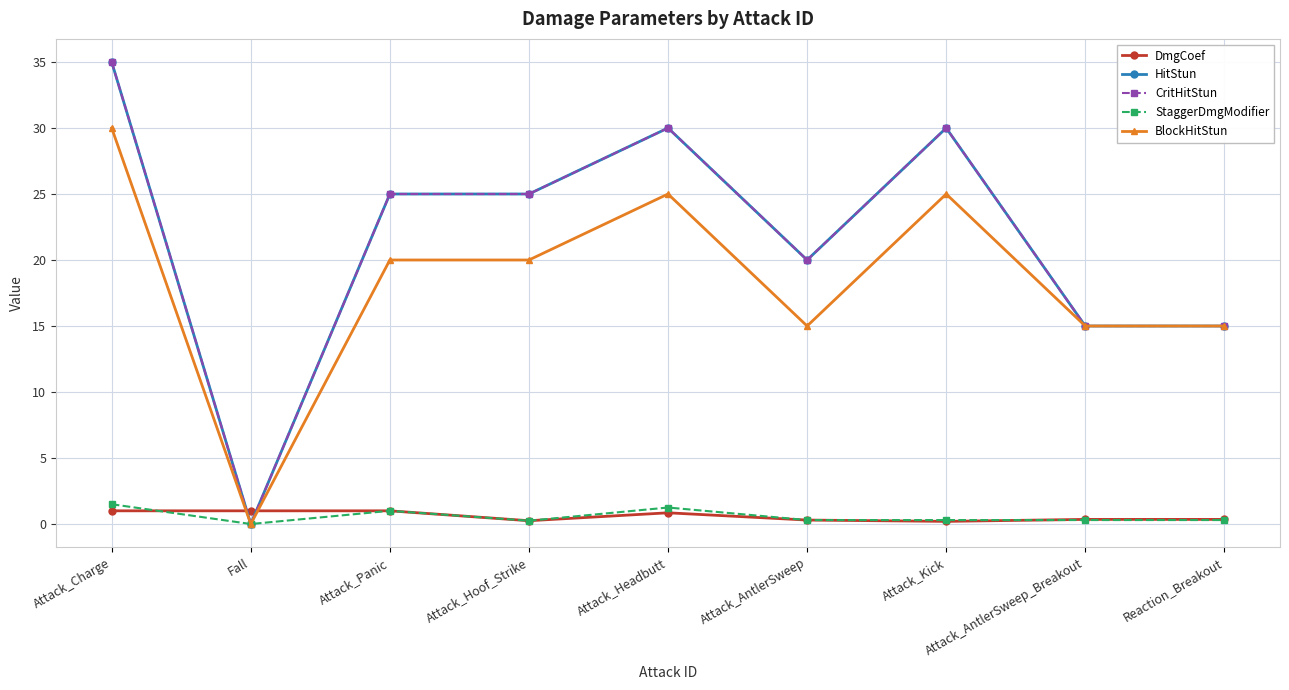

Is this an area chart (filled region under the line)?

No